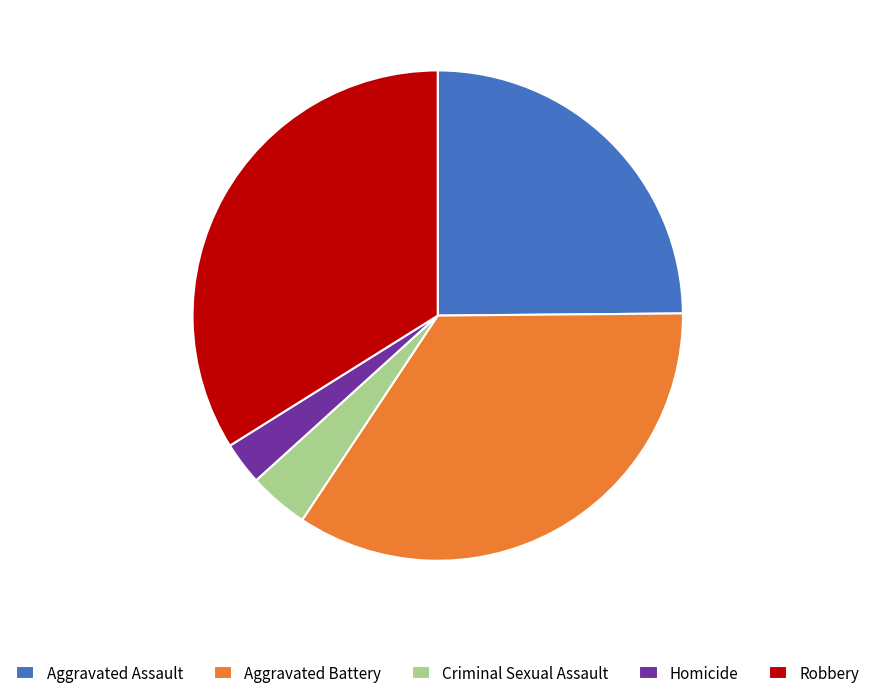

True or false: Homicide accounts for 3% of the total.

True